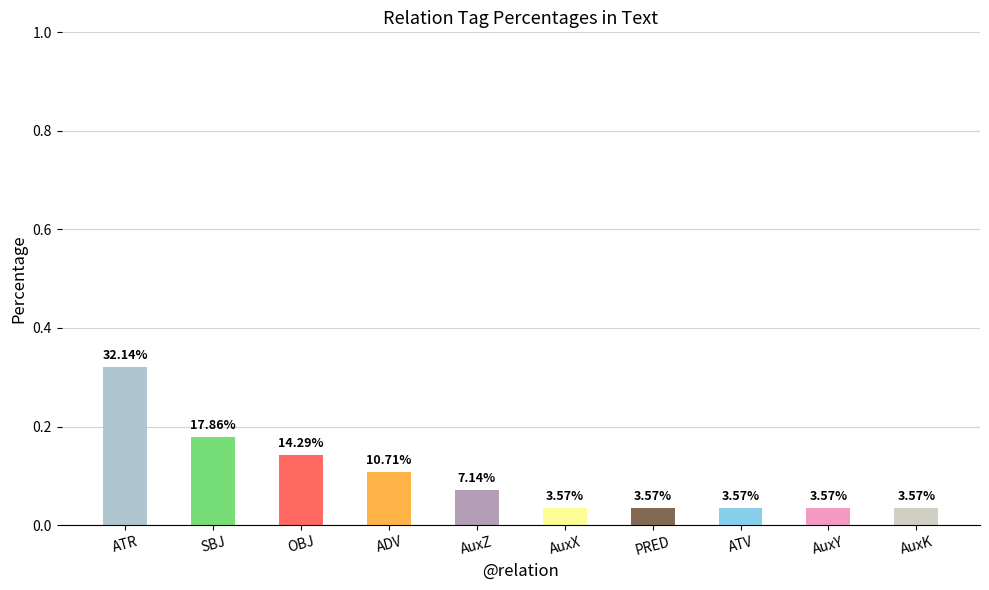

What is the maximum value shown in the chart?

0.3